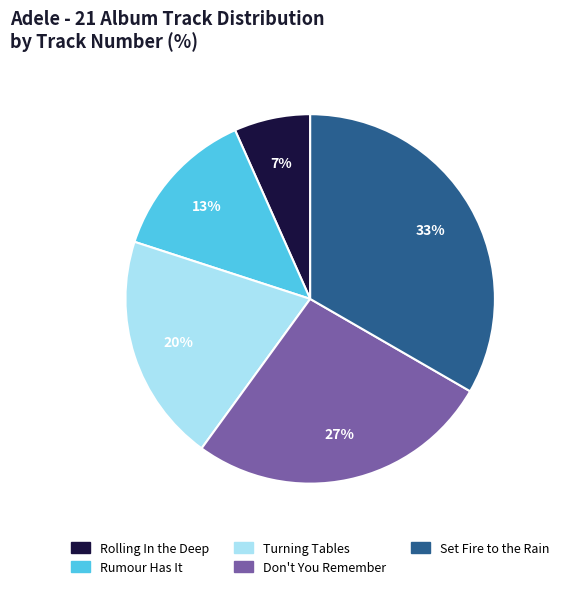

Is there any slice that represents more than half of the pie?

No